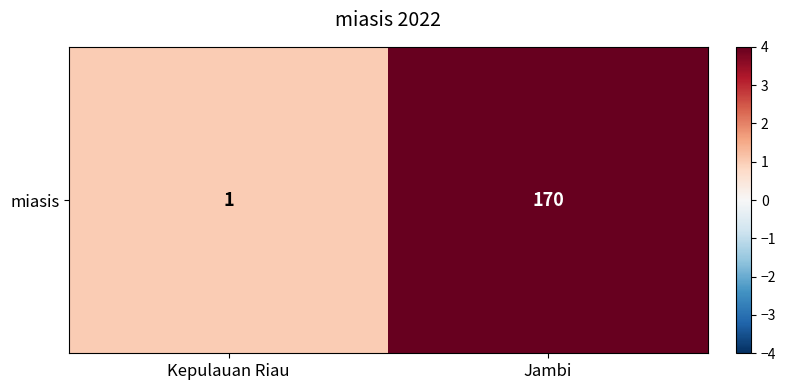

Reading left to right, transcribe all the data shown in this chart.

1	170